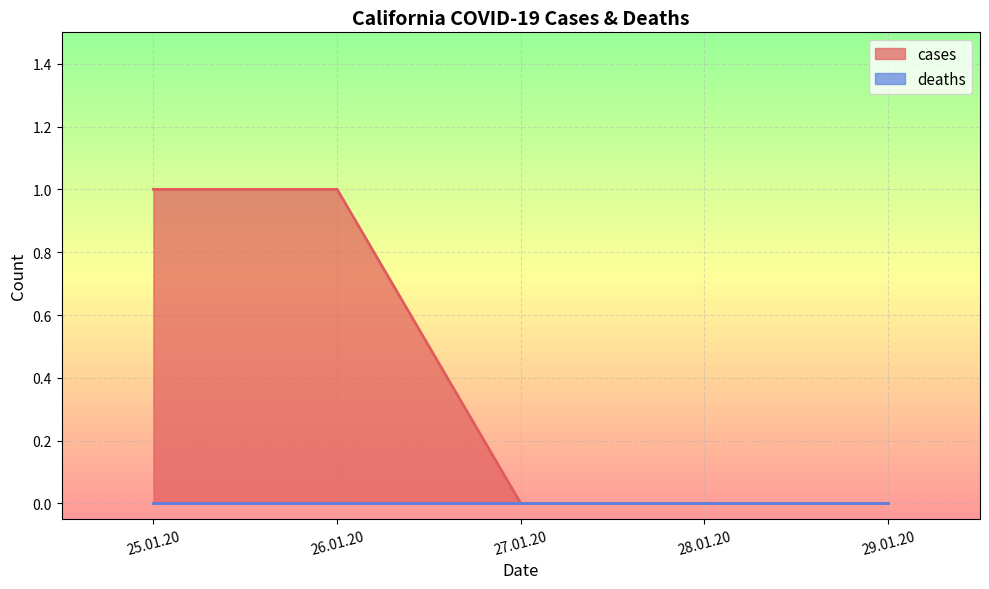

Rank the categories by value from highest to lowest.

25.01.20, 26.01.20, 27.01.20, 28.01.20, 29.01.20